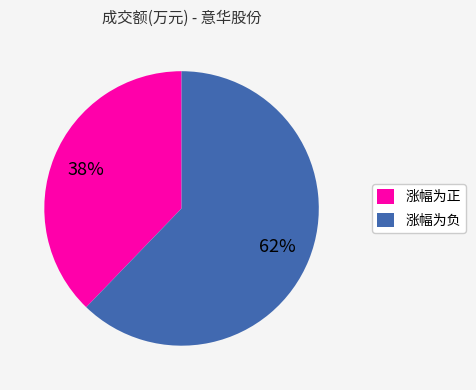

What is the largest slice in the pie chart?

涨幅为负